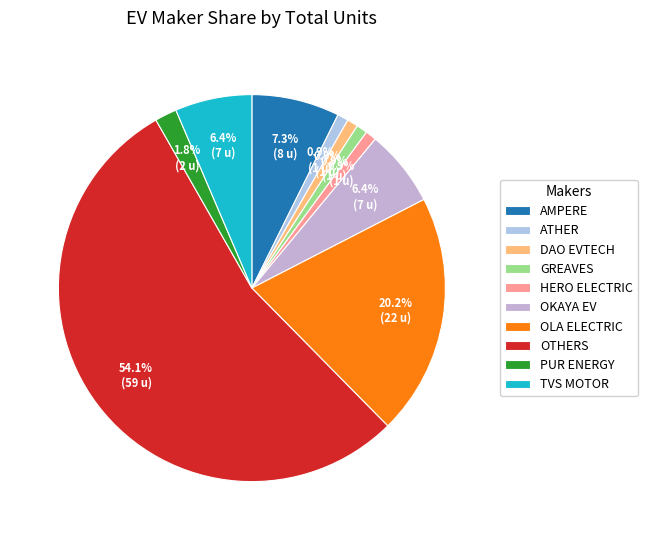

How many slices are in this pie chart?

10